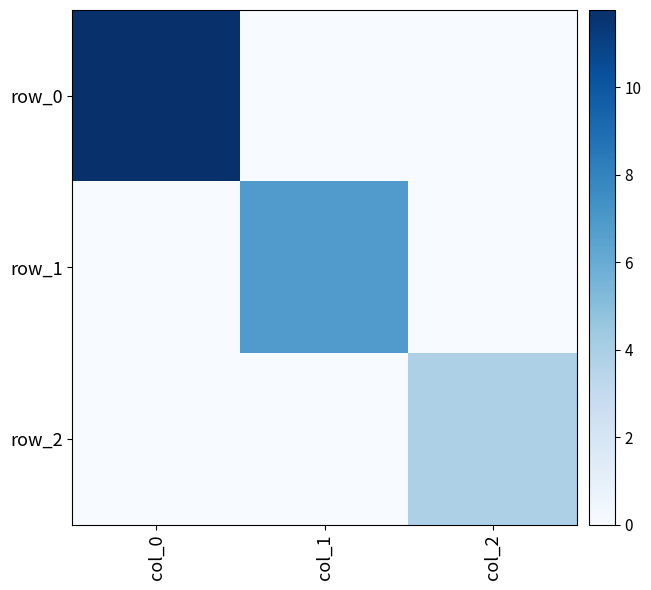

What is the difference between the row_2 values at col_1 and col_2?

3.8